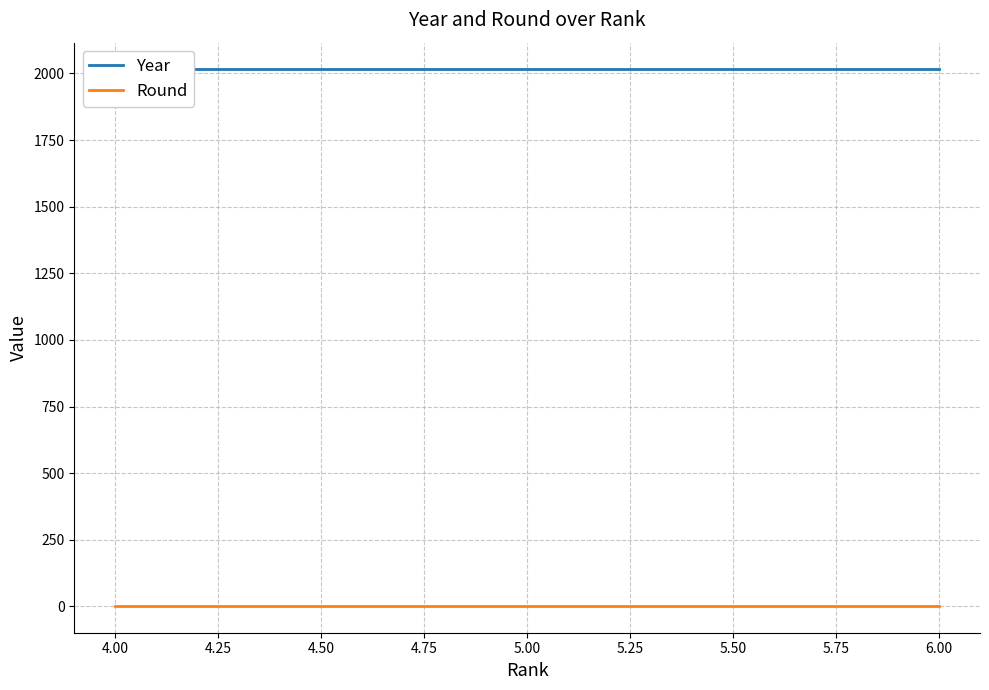

Is it true that Year equals 2015 at 6.00?

True